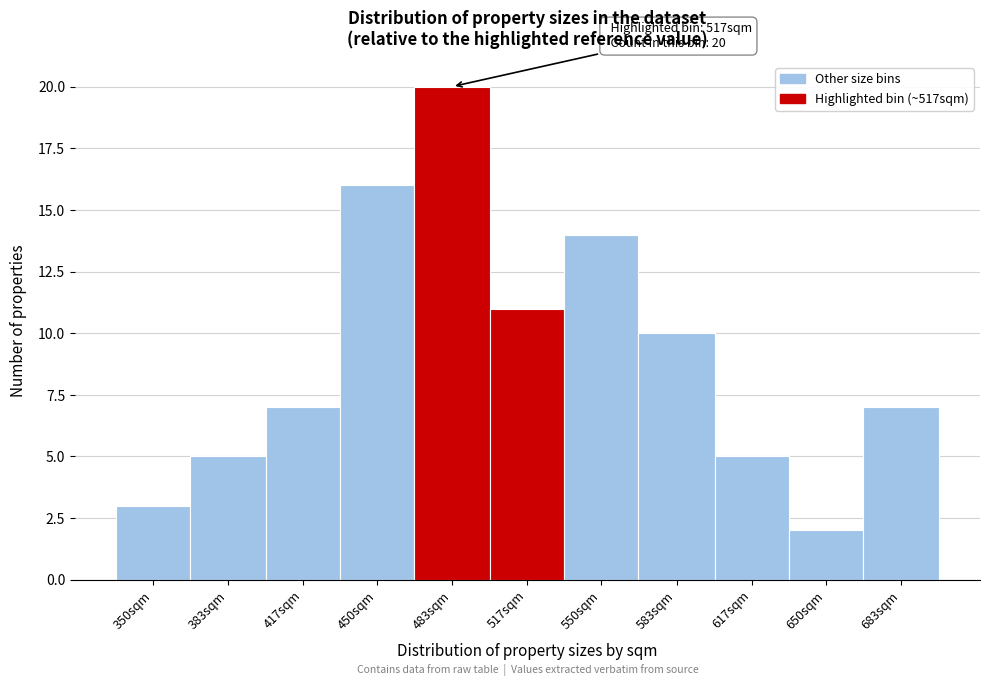

Reading right to left, list all the values displayed in this chart.

683sqm=7	650sqm=2	617sqm=5	583sqm=10	550sqm=14	517sqm=11	483sqm=20	450sqm=16	417sqm=7	383sqm=5	350sqm=3